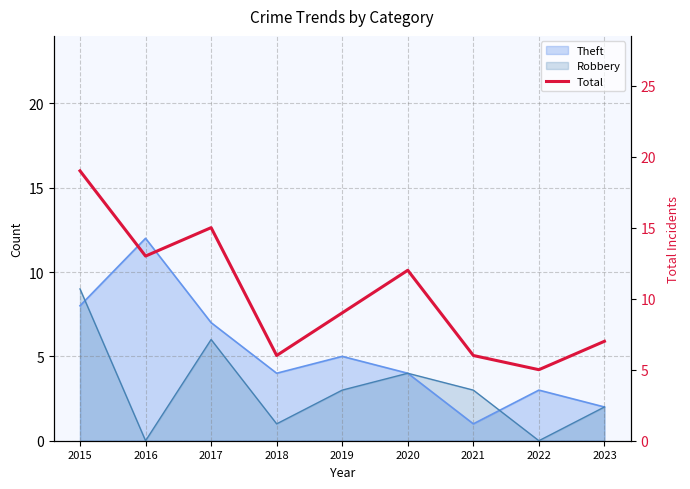

What is the change in value from 2015 to 2019?

-10